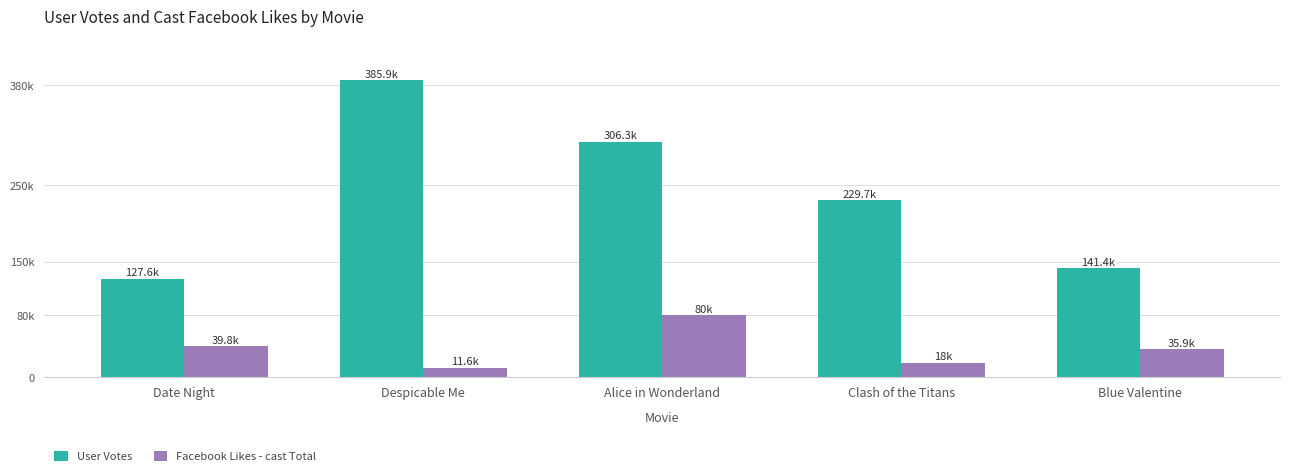

Does the chart contain stacked bars?

No